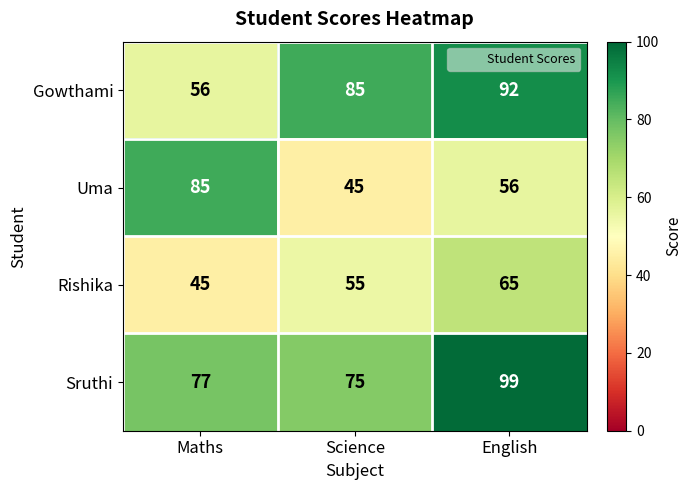

The Sruthi series shows 99 at English. True or false?

True